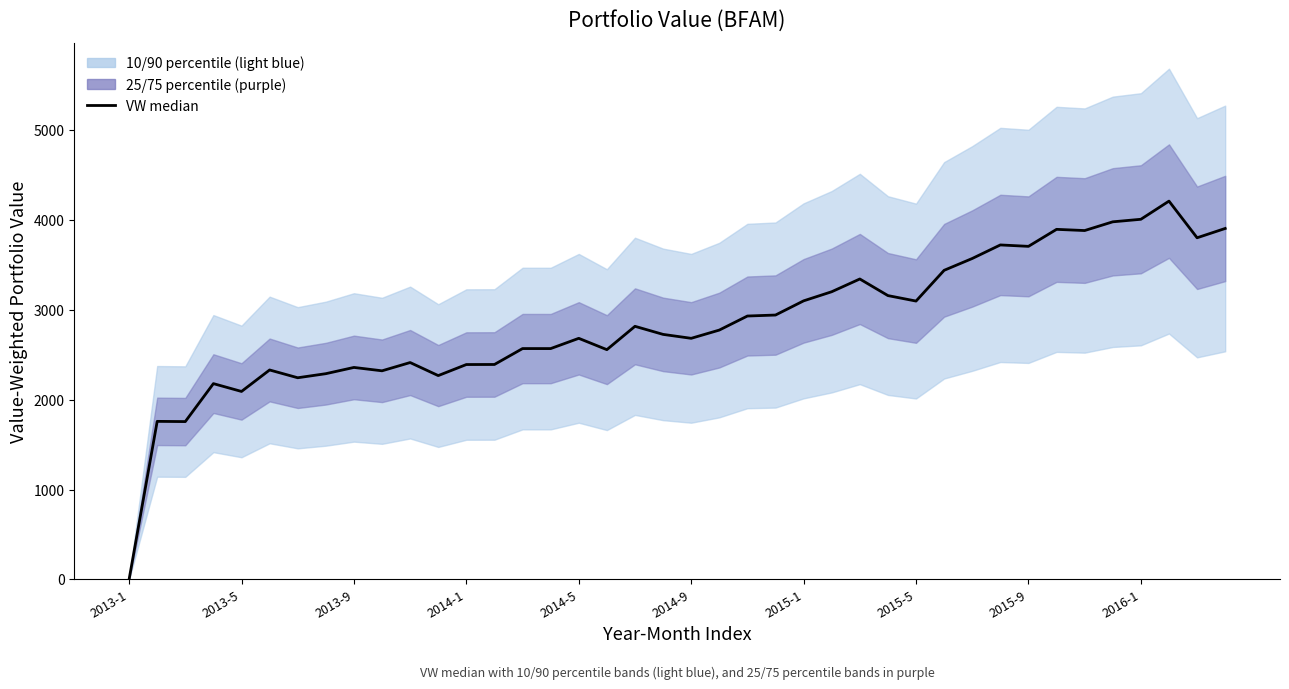

True or false: the data has more than 1 interior local peaks.

True